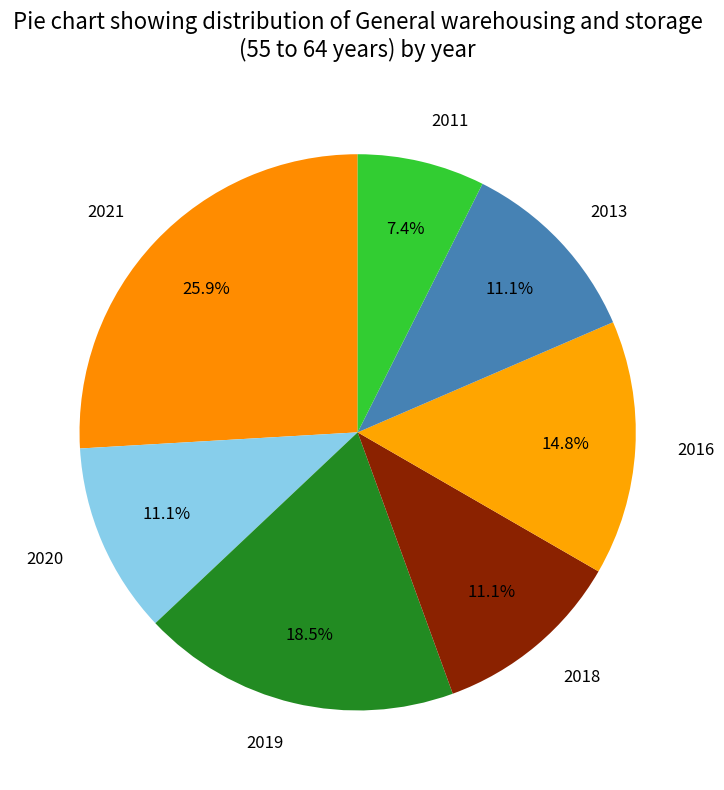

To the nearest percent, what is the difference between the largest and smallest slice percentages?

19%